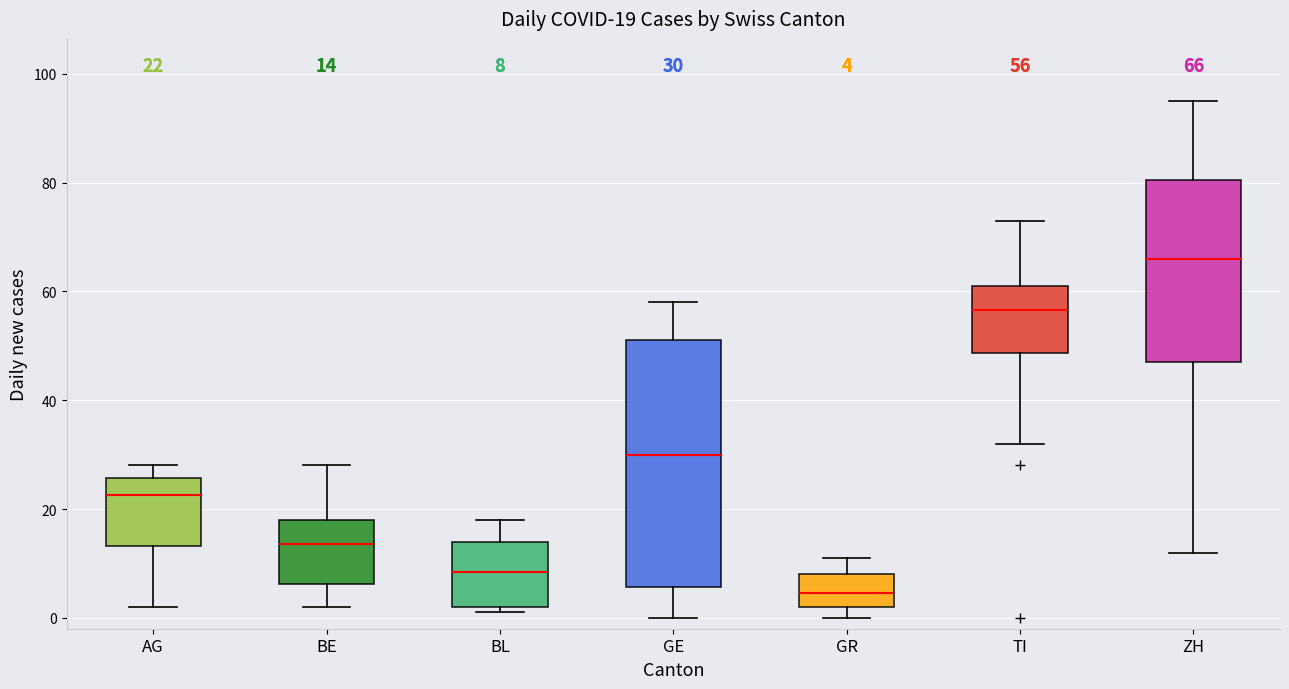

Which box's median line is the highest?

ZH